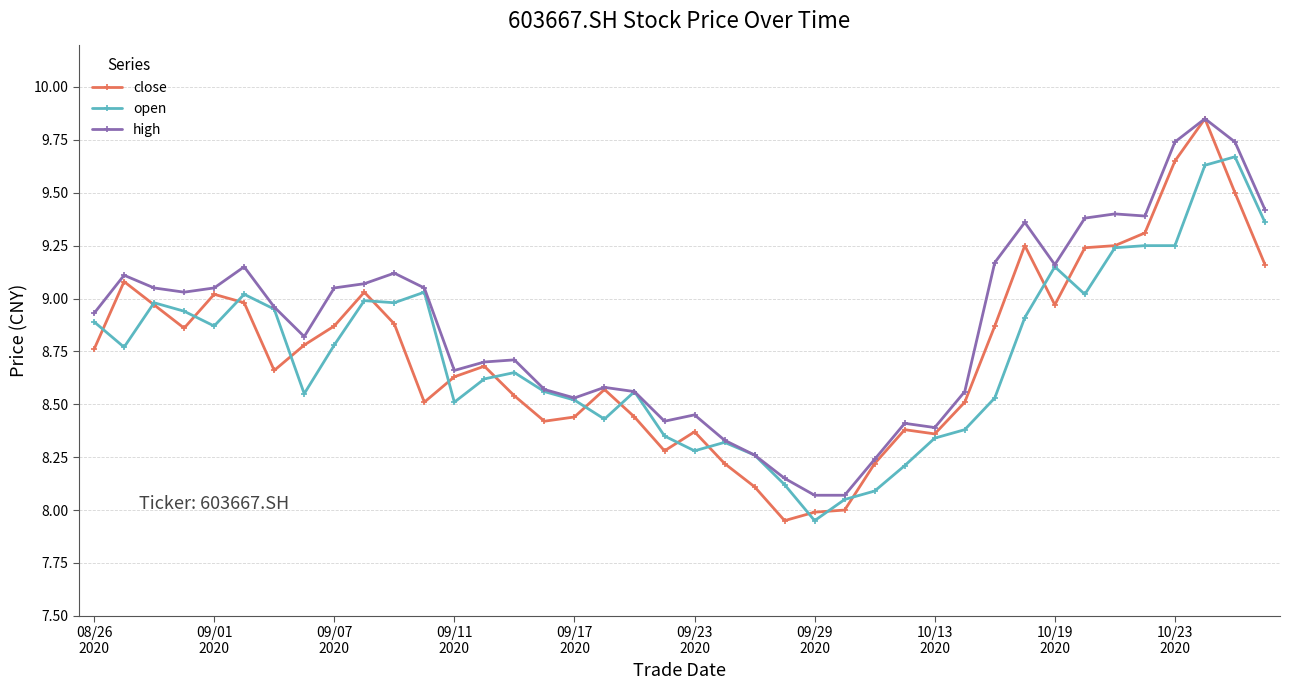

Which series has the largest total across all categories?

high